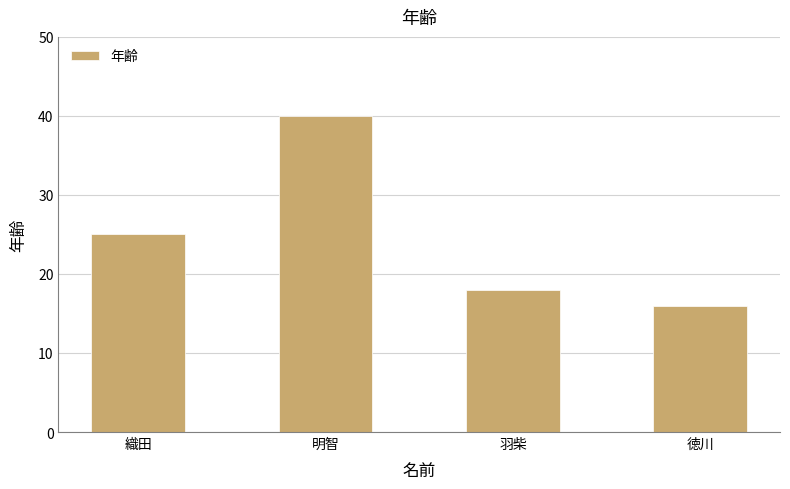

List the labels in order of value, smallest first.

徳川, 羽柴, 織田, 明智